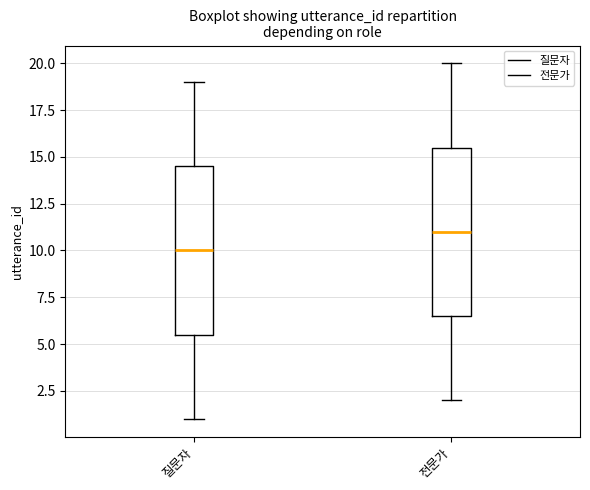

Reading left to right, read every box against the y-axis: the position of its median line, the range the box covers, and the ends of its whiskers. The values are not printed on the chart, so give them approximately, as read against the axis.

질문자: median 10.0, box 5.5 to 14.5, whiskers 1.0 to 19.0
전문가: median 11.0, box 6.5 to 15.5, whiskers 2.0 to 20.0